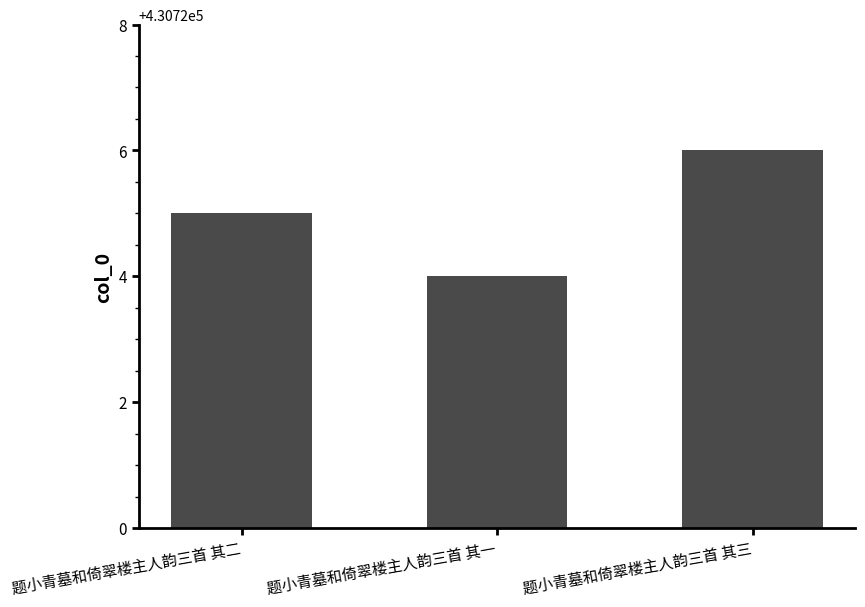

Count the number of data series in this chart.

1